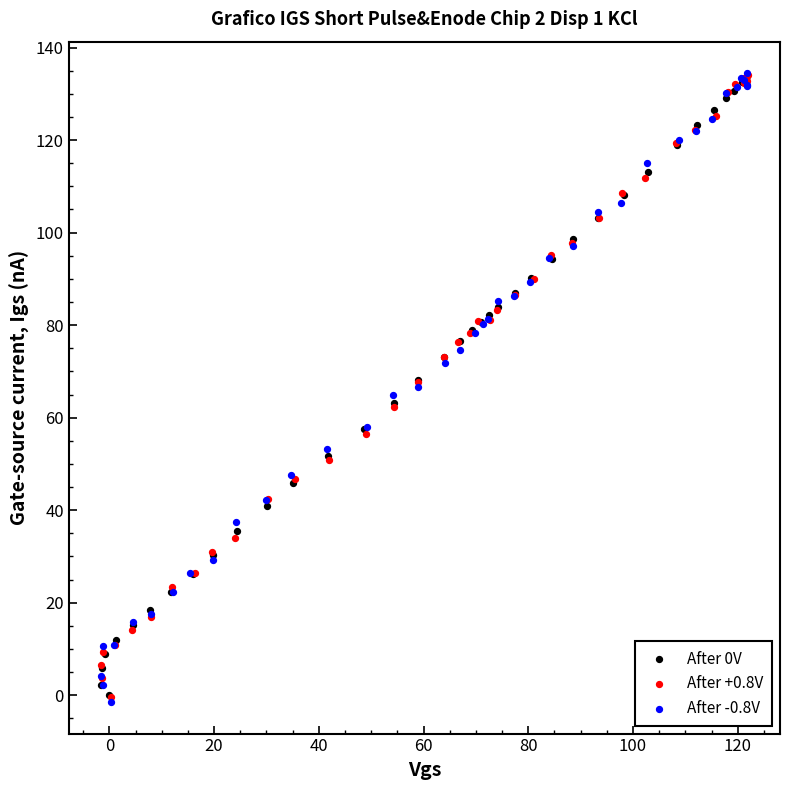

Which series has the widest spread of Y values?

After -0.8V